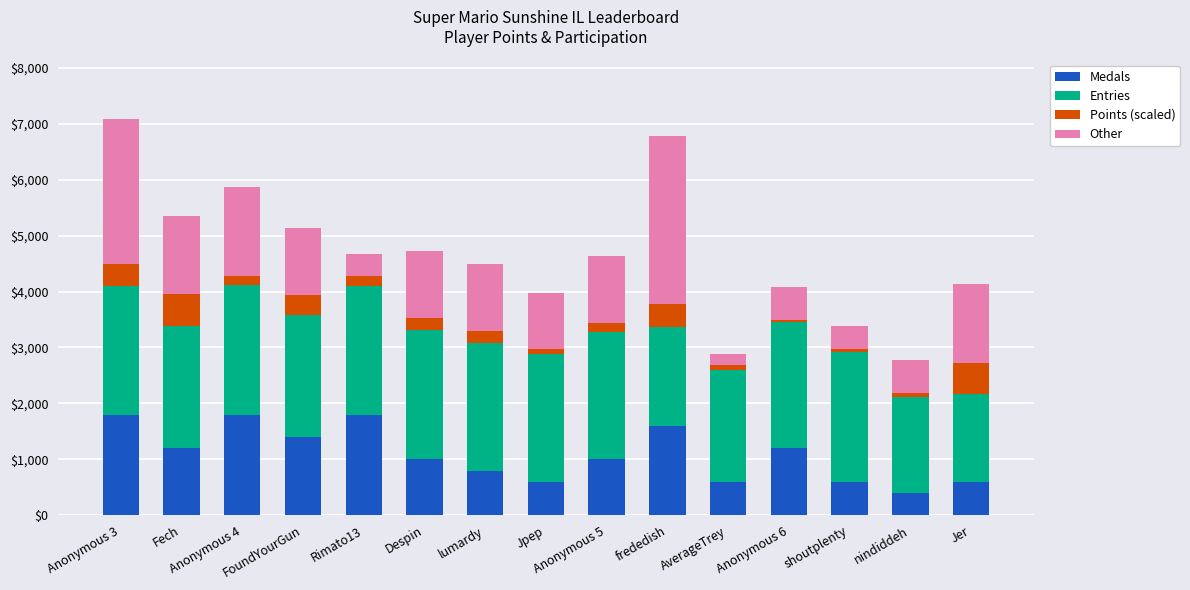

What is the total value across all series at Despin?

4730